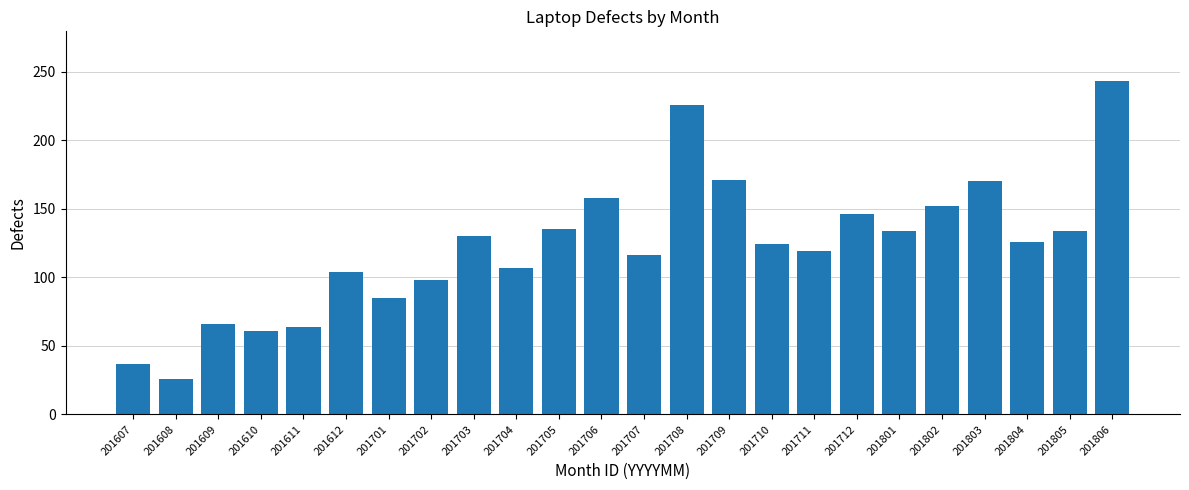

What is the change in value from 201705 to 201712?

+11